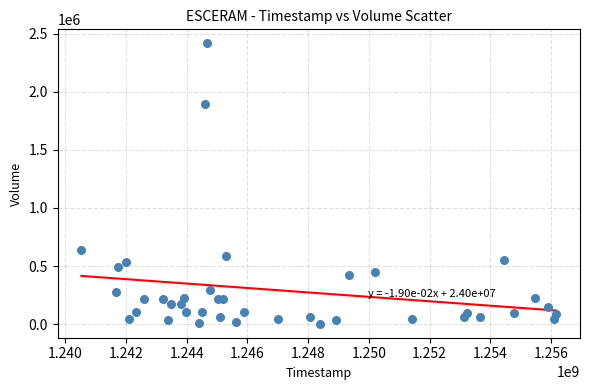

What Y value in the scatter plot is closest to 1210193?

639130